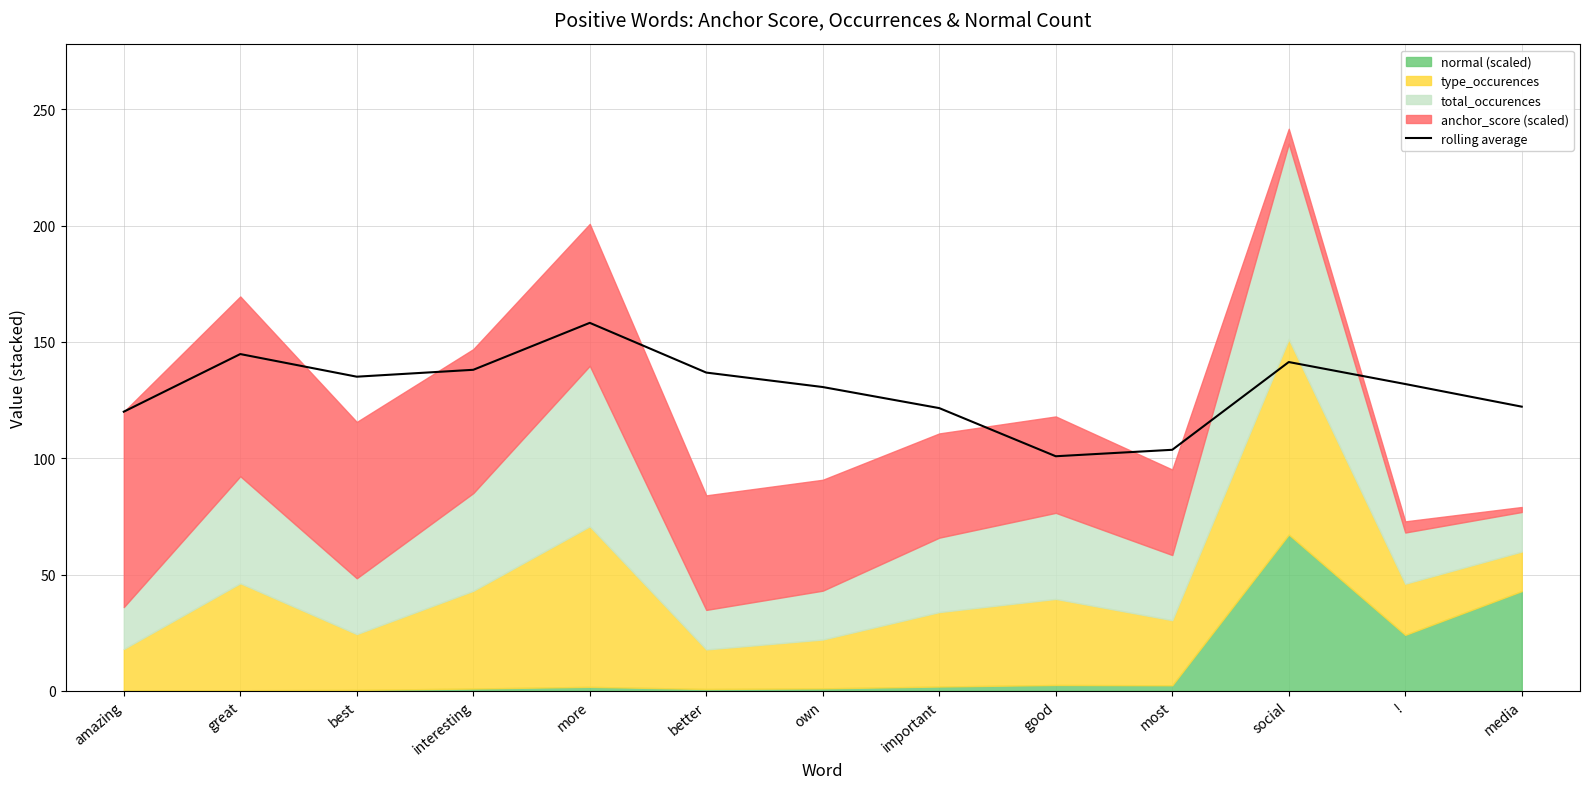

What is the smallest value displayed?

100.8